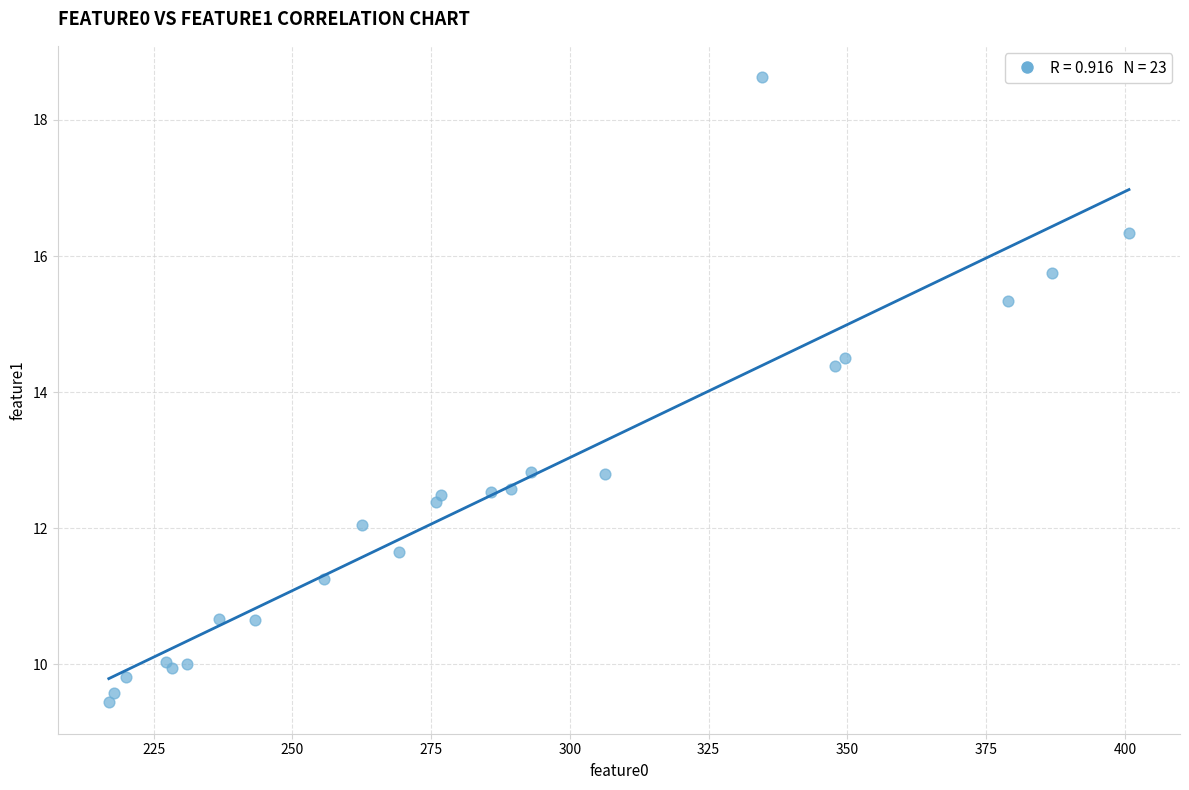

What Y value in the scatter plot is closest to 14?

14.4